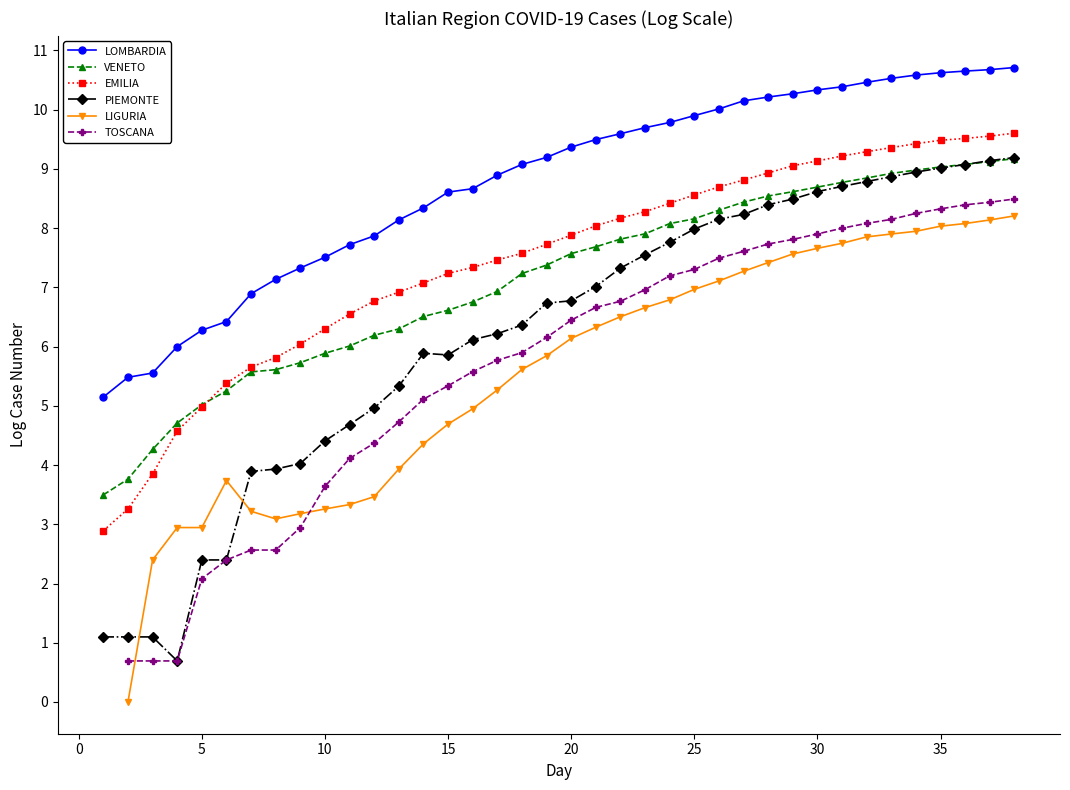

Which series has the largest total across all categories?

LOMBARDIA